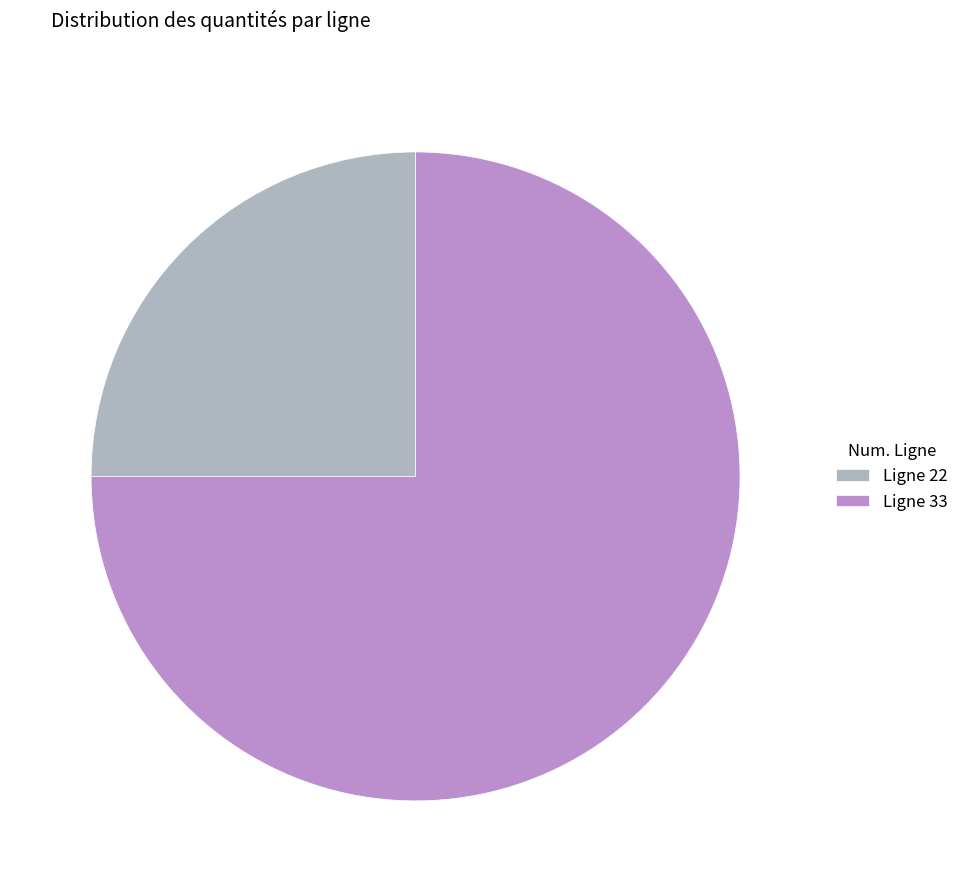

Does any single category account for the majority?

Yes